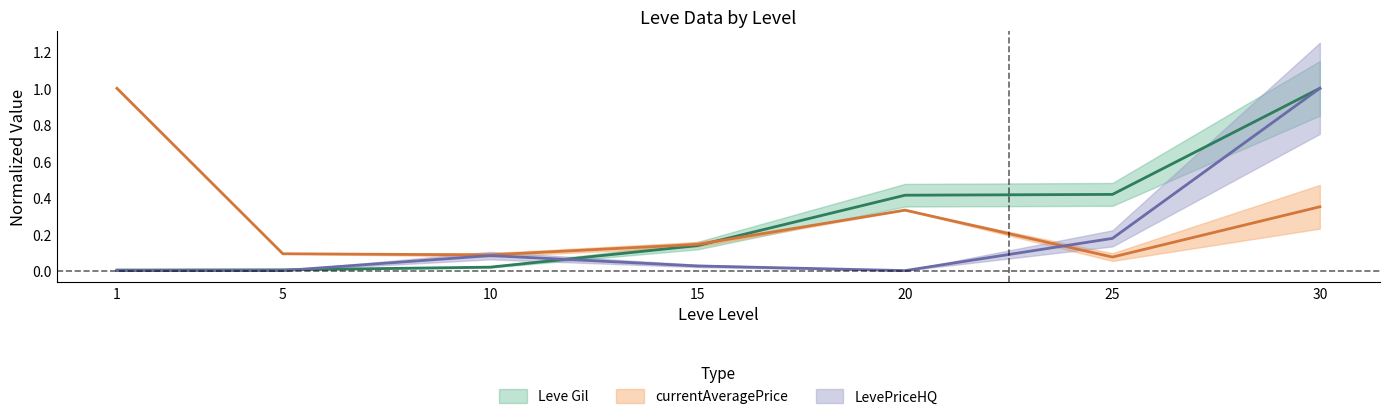

Reading left to right, extract all data points from this chart.

Leve Gil: 0.0	0.0	0.0	0.1	0.4	0.4	1.0
currentAveragePrice: 1.0	0.1	0.1	0.1	0.3	0.1	0.4
LevePriceHQ: 0.0	0.0	0.1	0.0	0.0	0.2	1.0